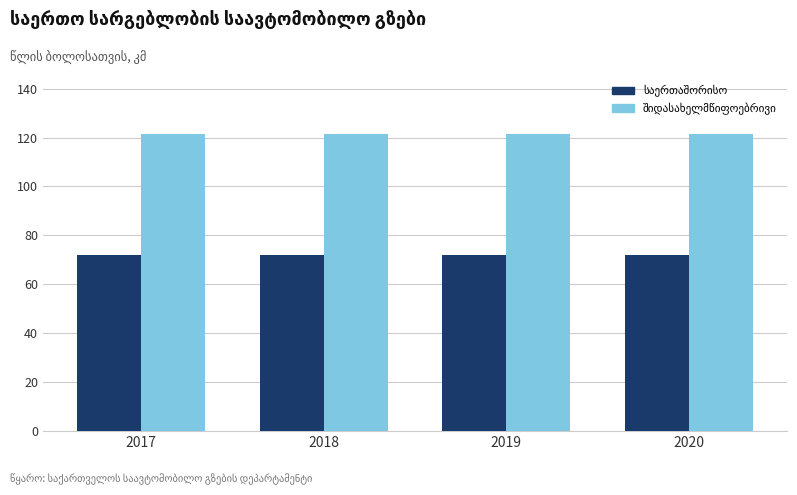

At how many categories does at least one series exceed 74?

4